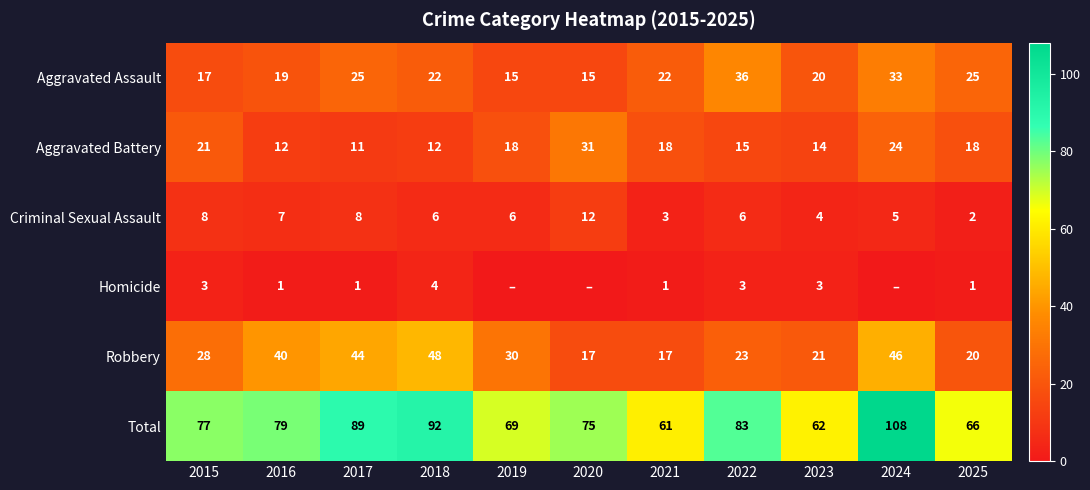

Rank the categories by Total value from lowest to highest.

2021, 2023, 2025, 2019, 2020, 2015, 2016, 2022, 2017, 2018, 2024